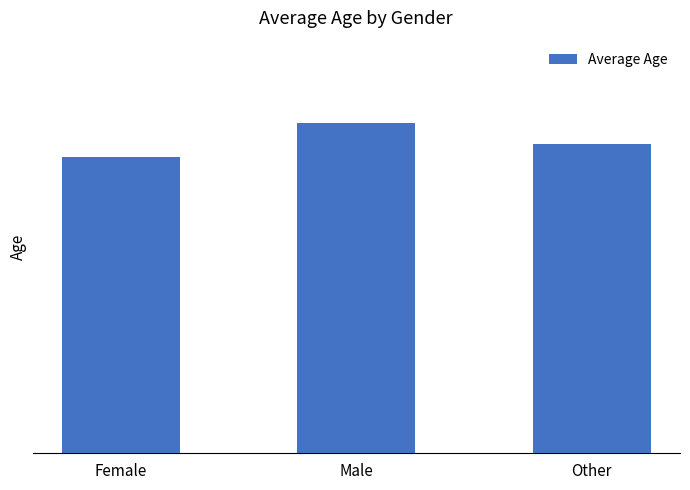

Is it true that the value at Female is 11.8?

False